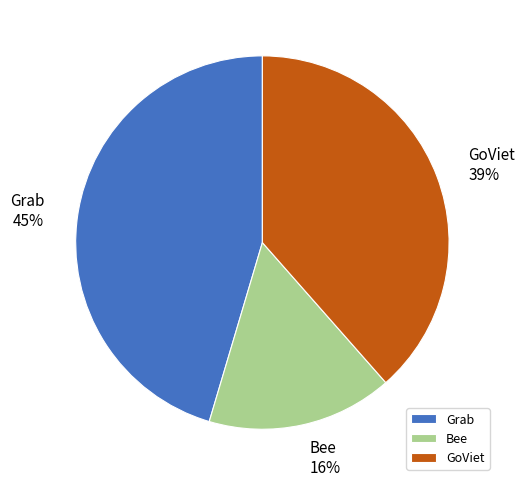

Count the number of slices in the pie.

3